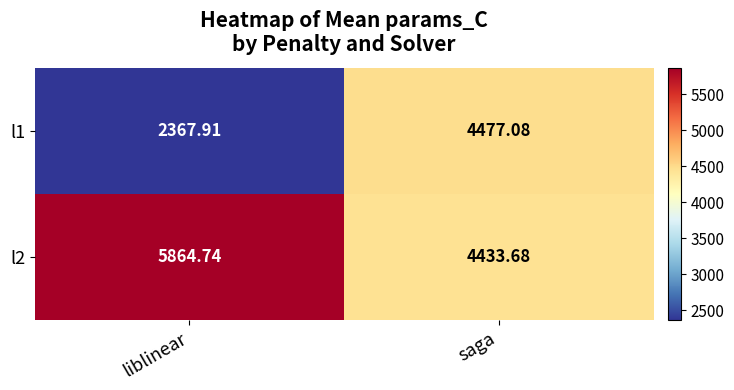

At which label does l1 reach its peak?

saga